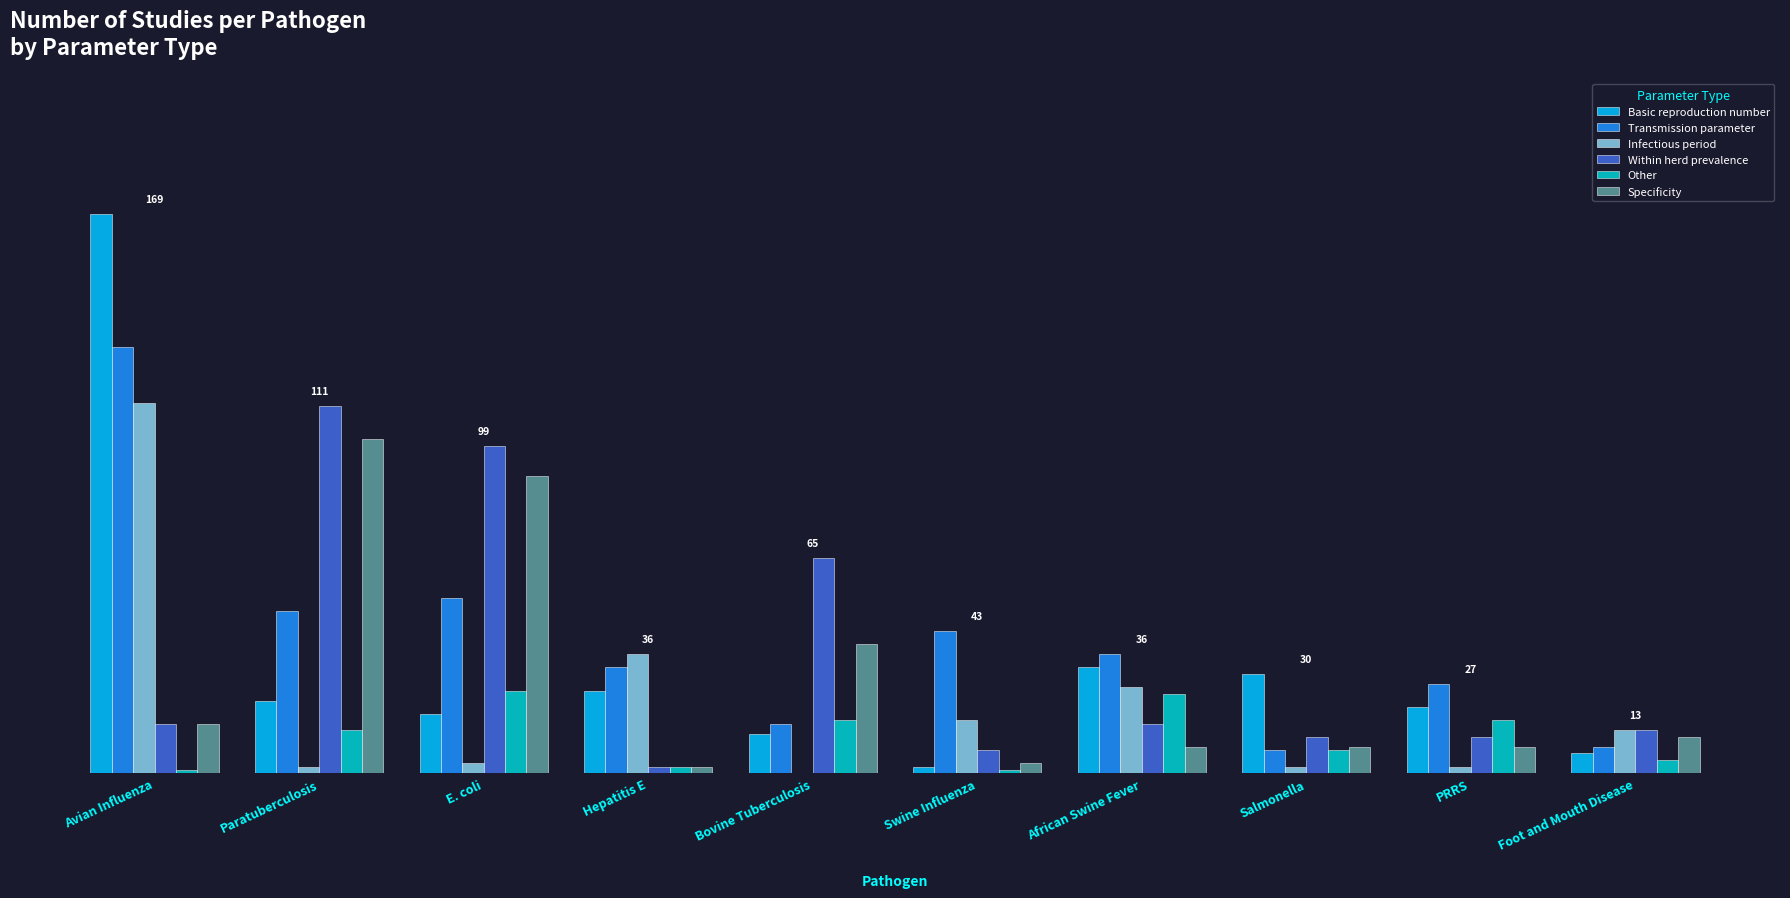

What are all the series names shown in the legend?

Basic reproduction number, Transmission parameter, Infectious period, Within herd prevalence, Other, Specificity